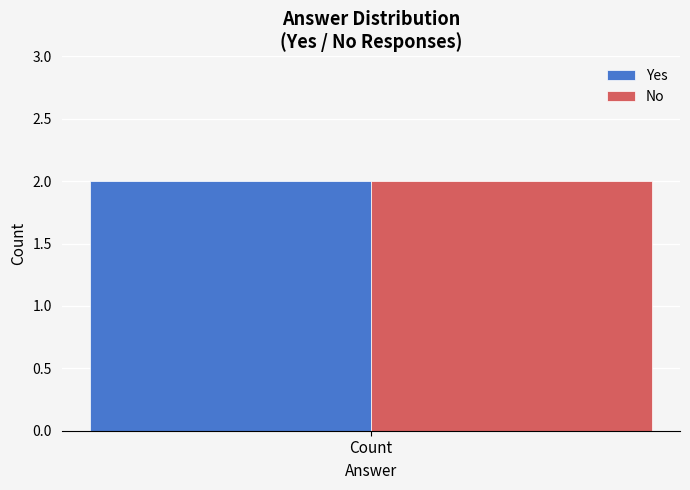

Which label corresponds to the largest value in the chart?

Yes